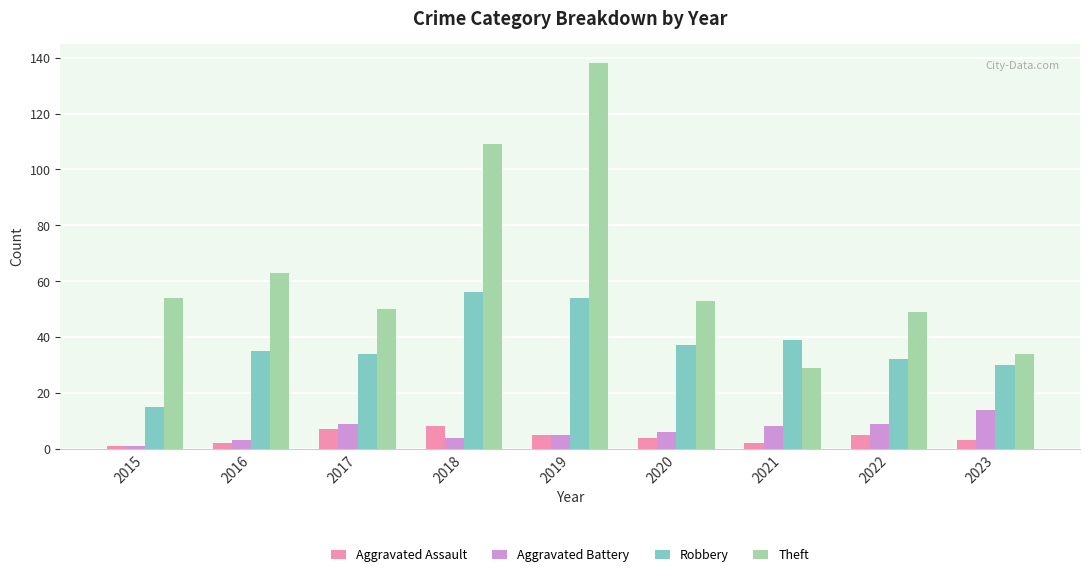

List the series in order of their peak value, lowest first.

Aggravated Assault, Aggravated Battery, Robbery, Theft